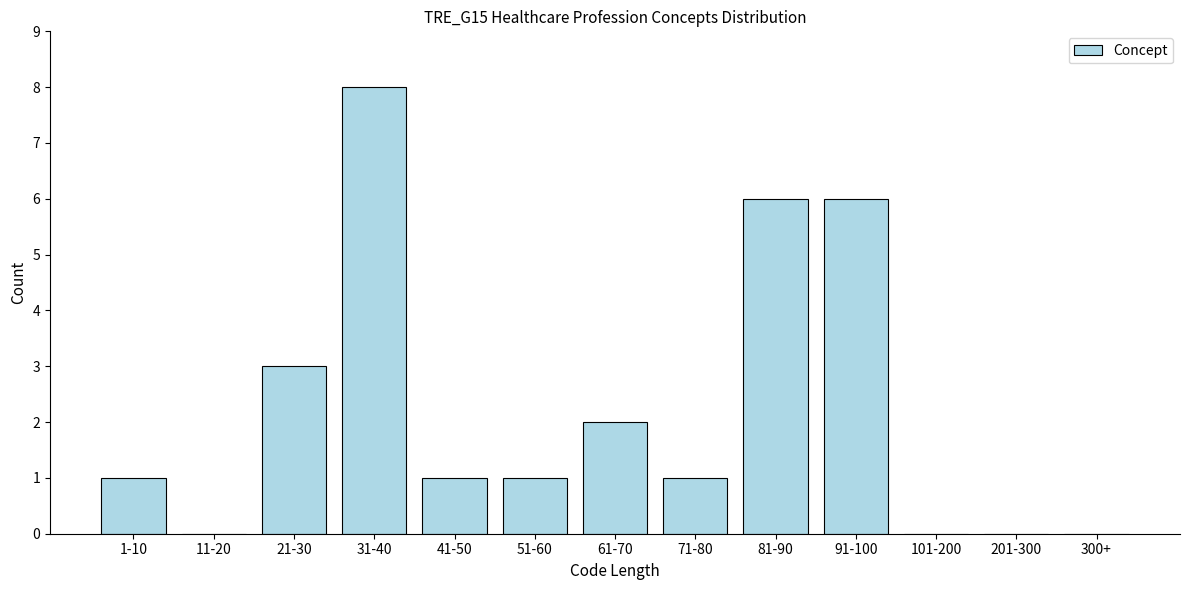

Reading right to left, what are all the values shown in this chart?

300+=0	201-300=0	101-200=0	91-100=6	81-90=6	71-80=1	61-70=2	51-60=1	41-50=1	31-40=8	21-30=3	11-20=0	1-10=1